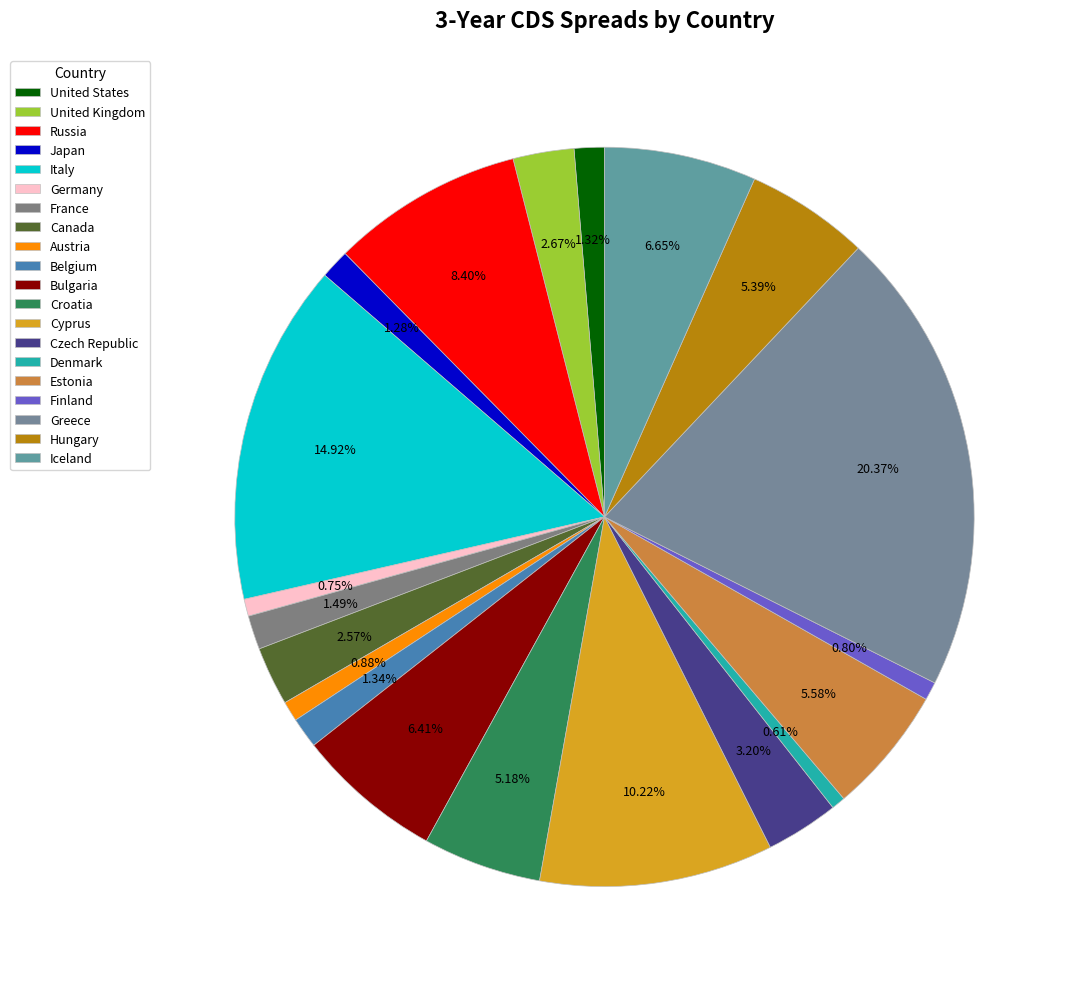

Count the number of slices in the pie.

20